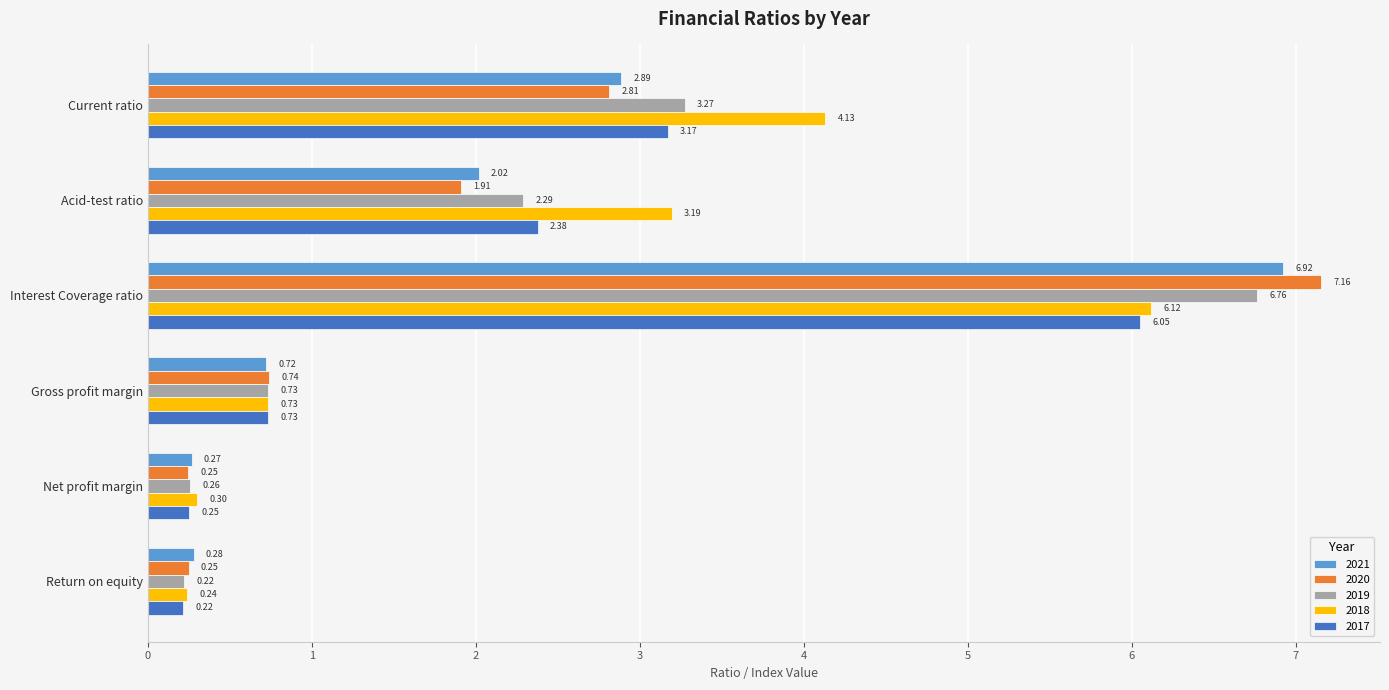

Count the number of categories in the chart.

6